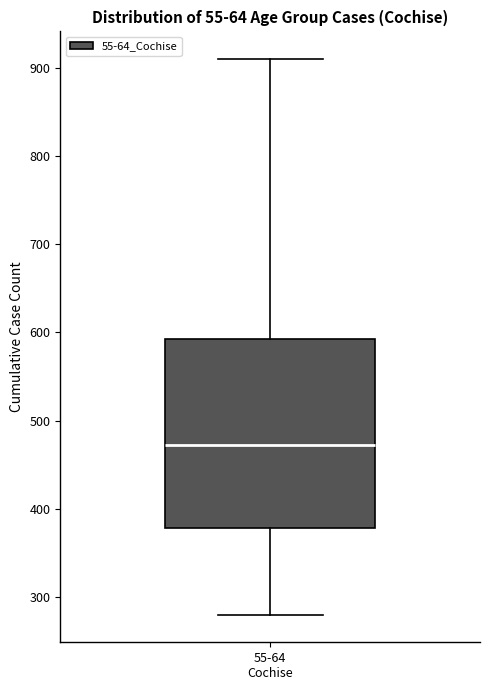

Transcribe this box plot: give where the median line is, the range the box spans, and where the two whiskers end, as read against the y-axis. The values are not printed on the chart, so give them approximately, as read against the axis.

median 470, box 380 to 590, whiskers 280 to 910